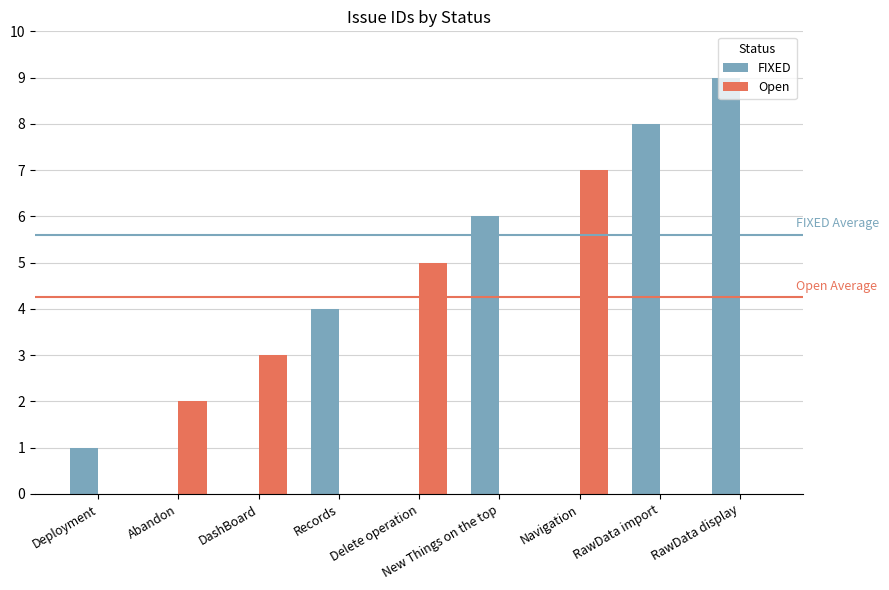

What is the sum of all Open values?

17